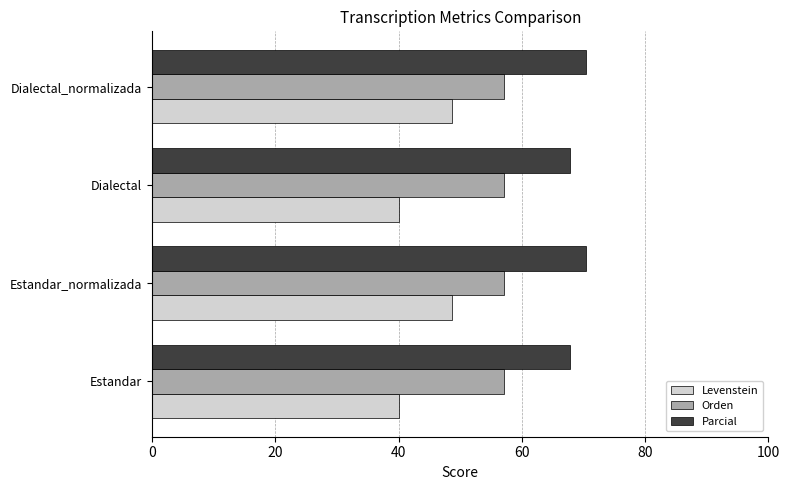

Between Estandar and Estandar_normalizada, which series saw the biggest shift?

Levenstein